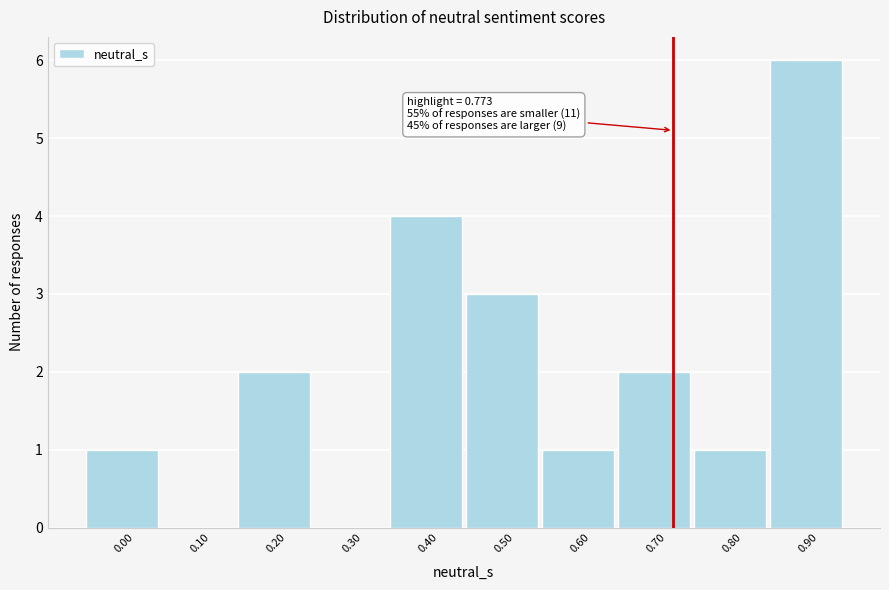

Reading left to right, transcribe all the data shown in this chart.

0.00=1	0.10=0	0.20=2	0.30=0	0.40=4	0.50=3	0.60=1	0.70=2	0.80=1	0.90=6